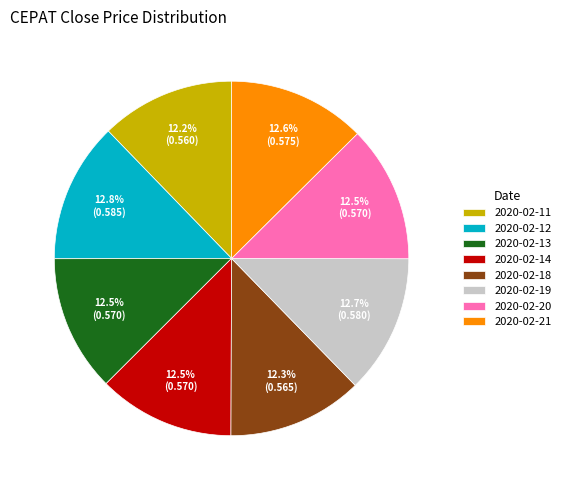

Combined, do 2020-02-21 and 2020-02-11 account for over 50%?

No